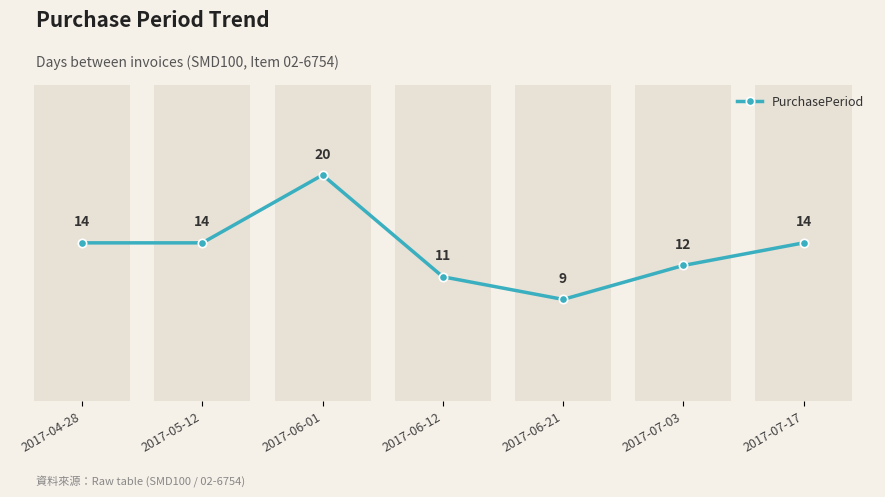

What is the greatest value displayed?

20